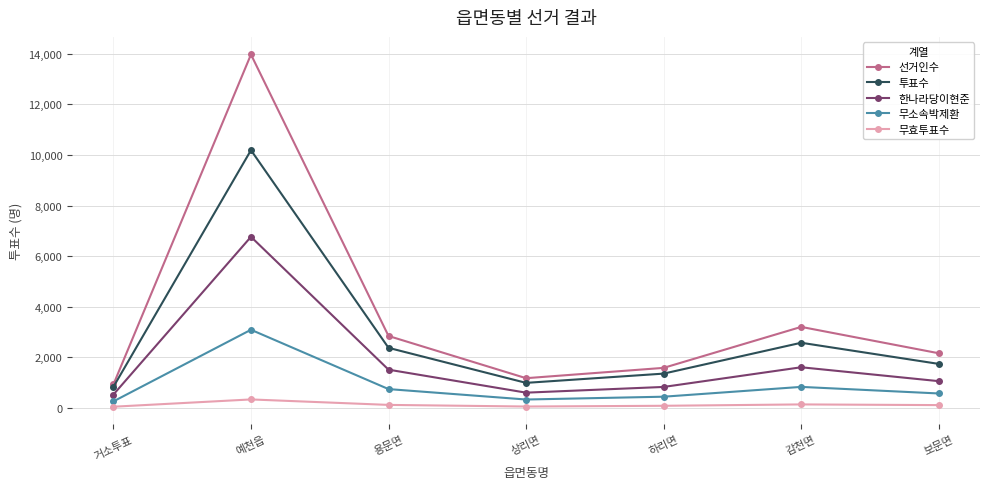

What is the difference between the 선거인수 values at 감천면 and 하리면?

1620